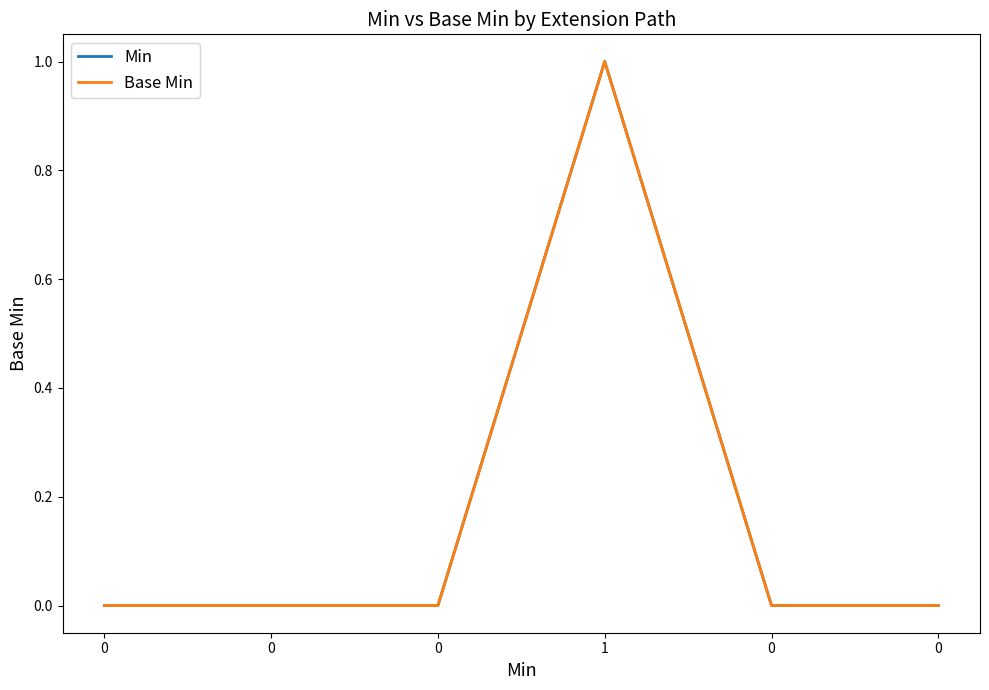

In Base Min, how many points are higher than both neighbors (excluding endpoints)?

1